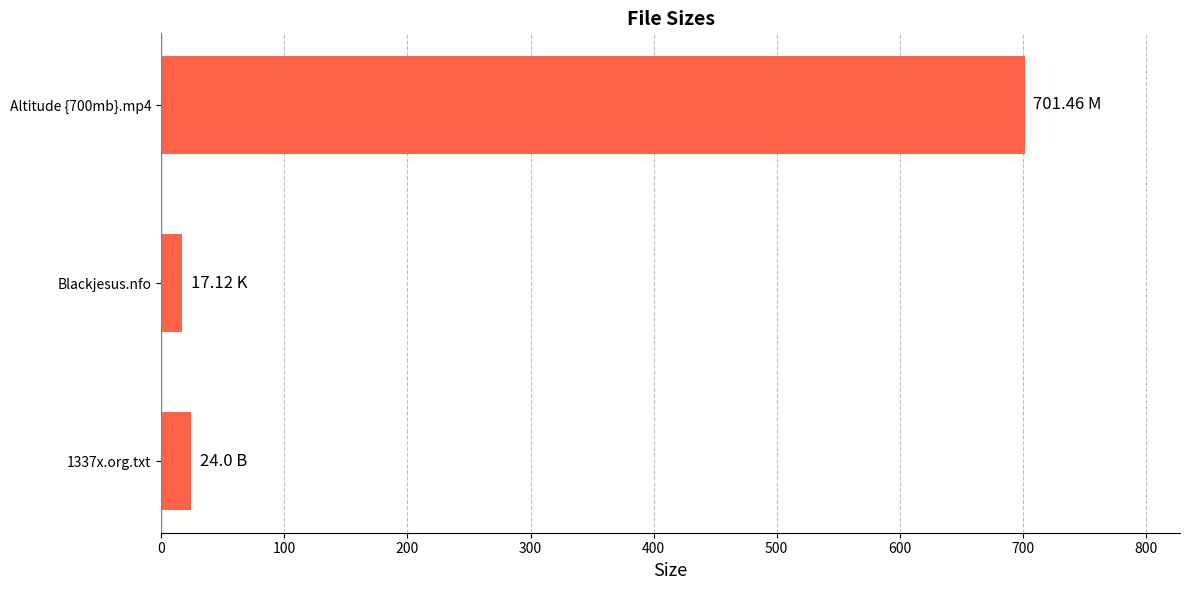

What is the change in value from Altitude {700mb}.mp4 to 1337x.org.txt?

-677.5